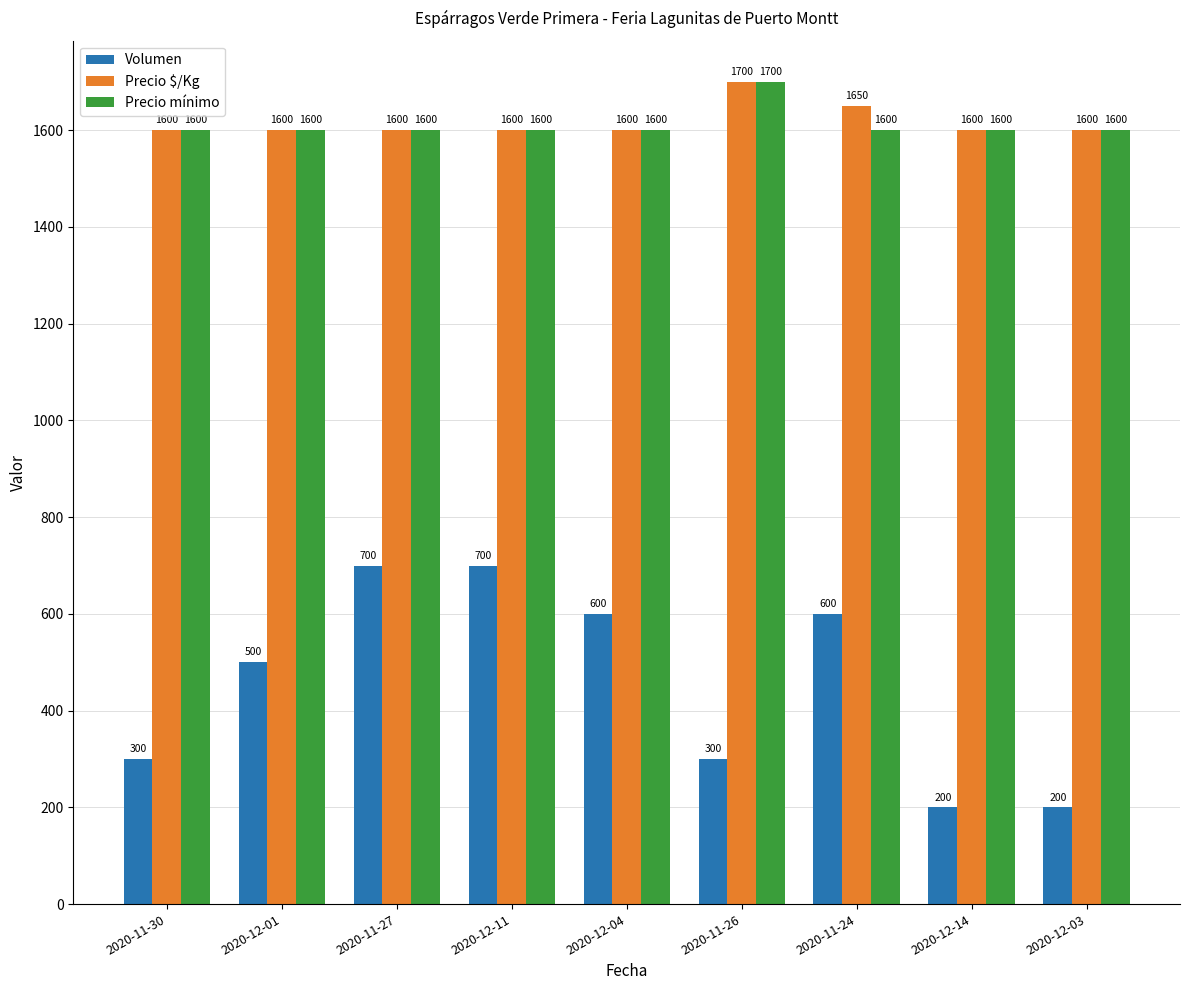

What is the difference between the highest and lowest values at 2020-11-30?

1300